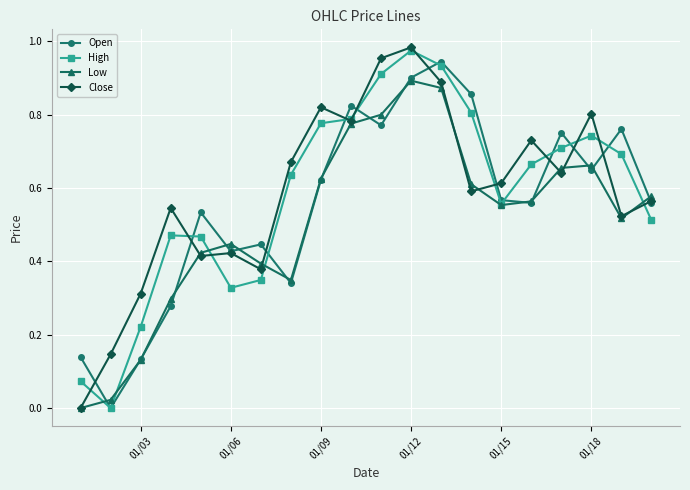

True or false: High has more than 0 points higher than both neighbors.

True